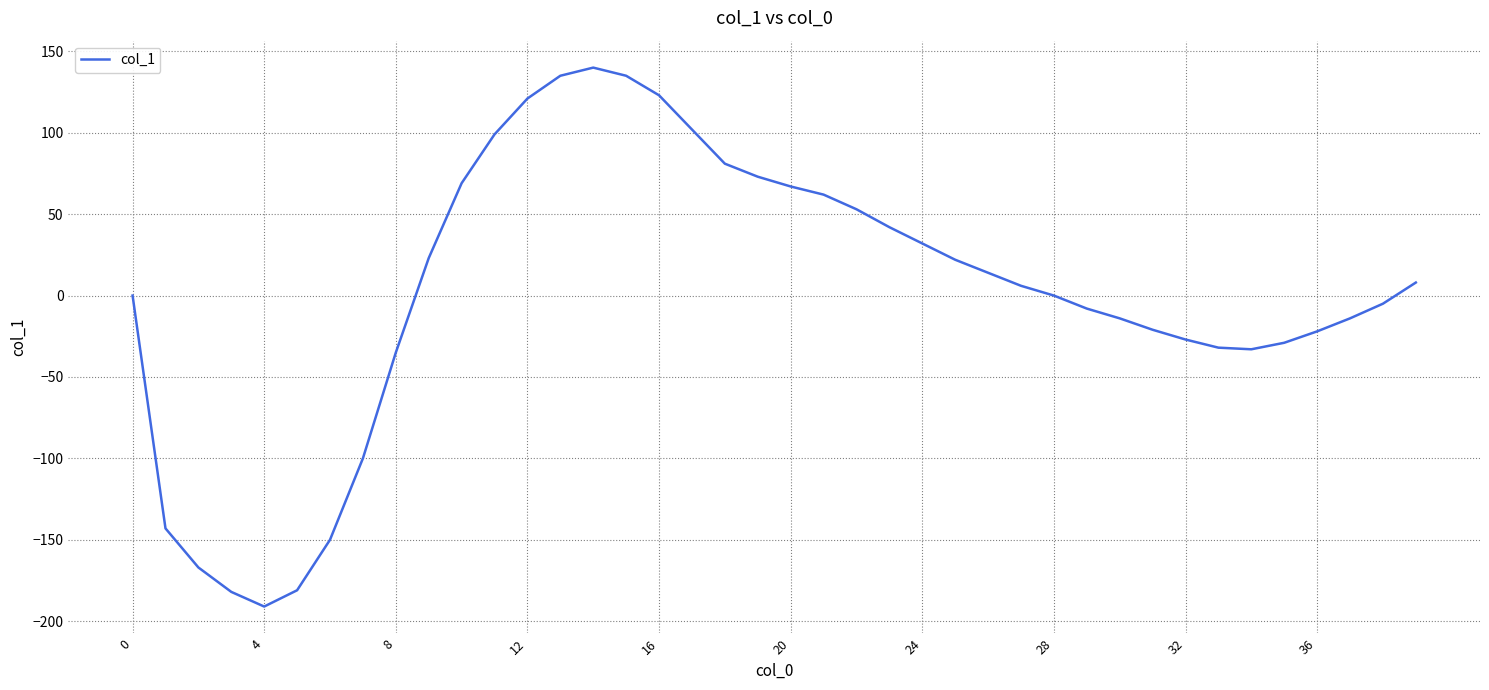

What is the minimum value shown in the chart?

-191